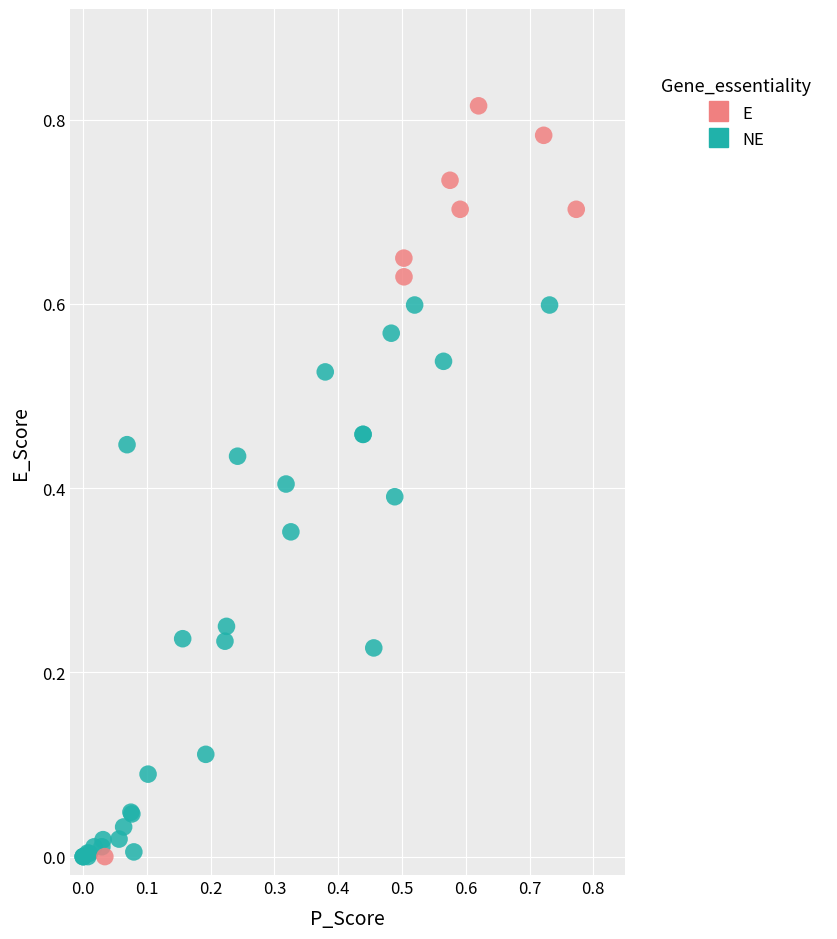

Which series contains the highest Y value?

E